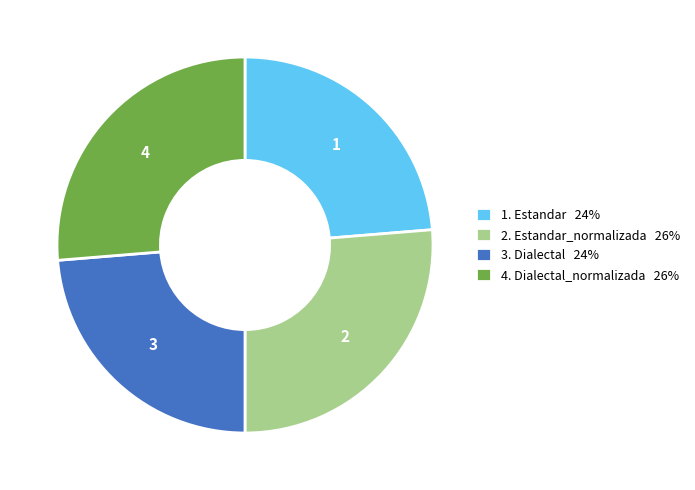

How many segments does this pie chart have?

4